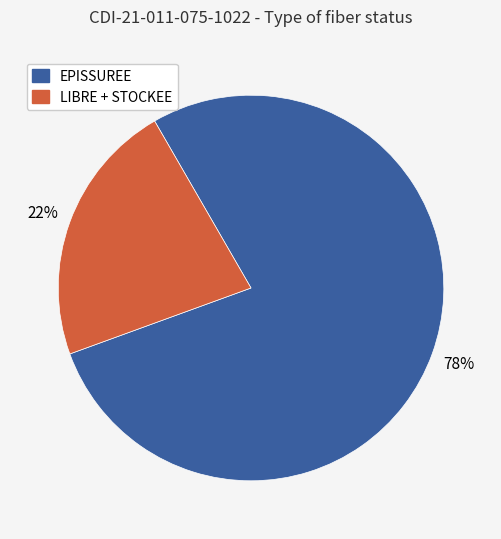

To the nearest percent, what is the average slice percentage?

50%